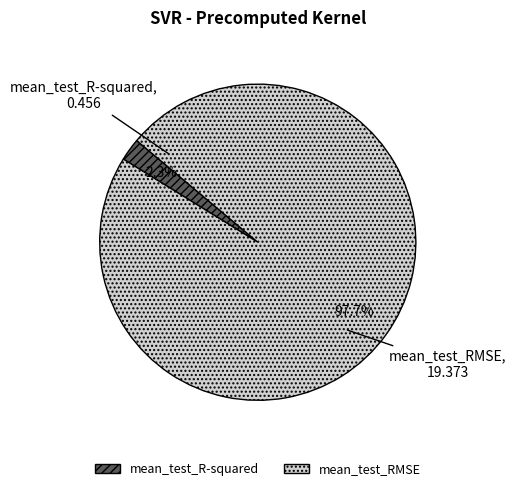

Combined, what portion of the pie is mean_test_RMSE and mean_test_R-squared?

100.0%